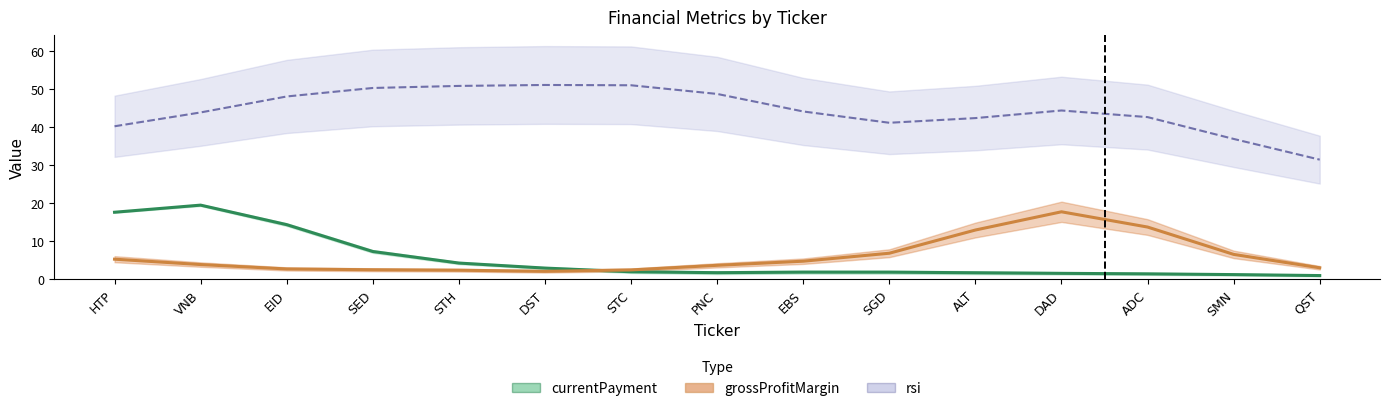

At which label does currentPayment reach its minimum?

QST